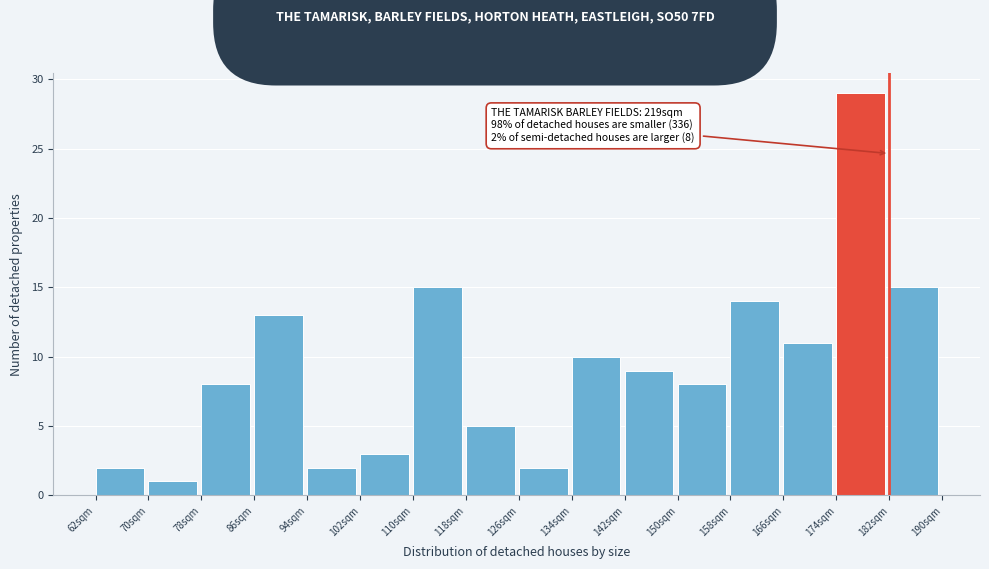

Which range on the x-axis has the tallest bar?

174 to 182